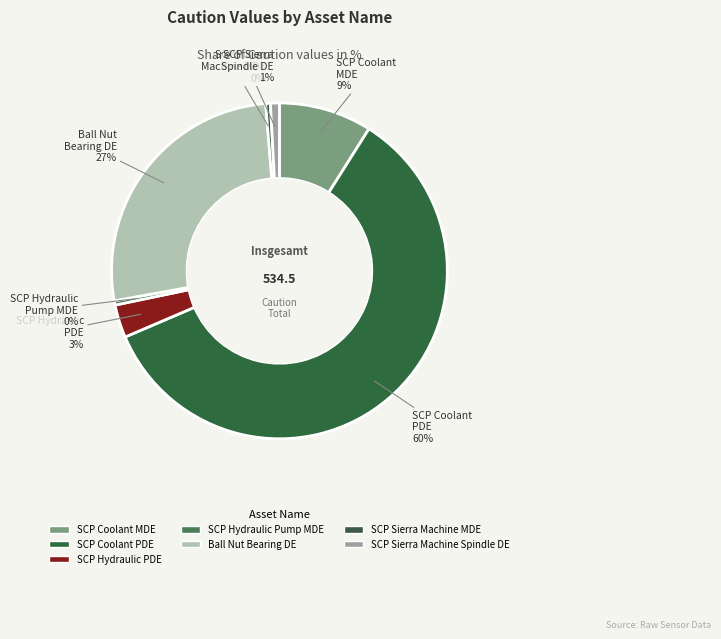

What is the change in value from SCP Hydraulic PDE to Ball Nut Bearing DE?

+124.9